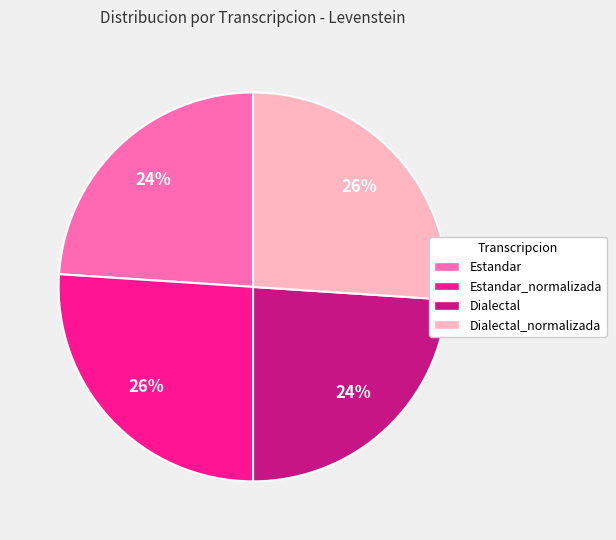

True or false: Dialectal accounts for 17% of the total.

False